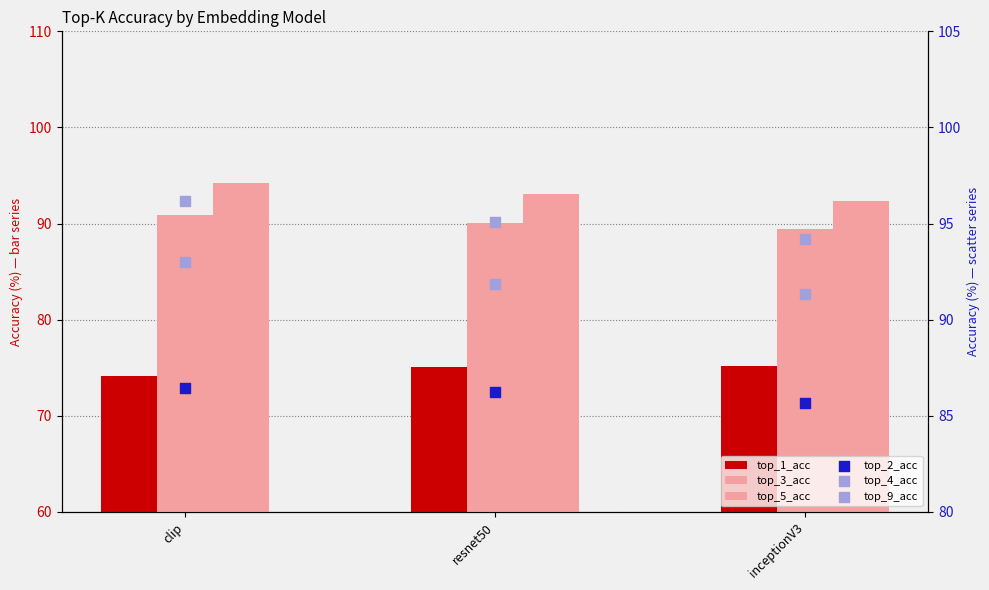

Which series has the largest Y range (max minus min)?

top_9_acc